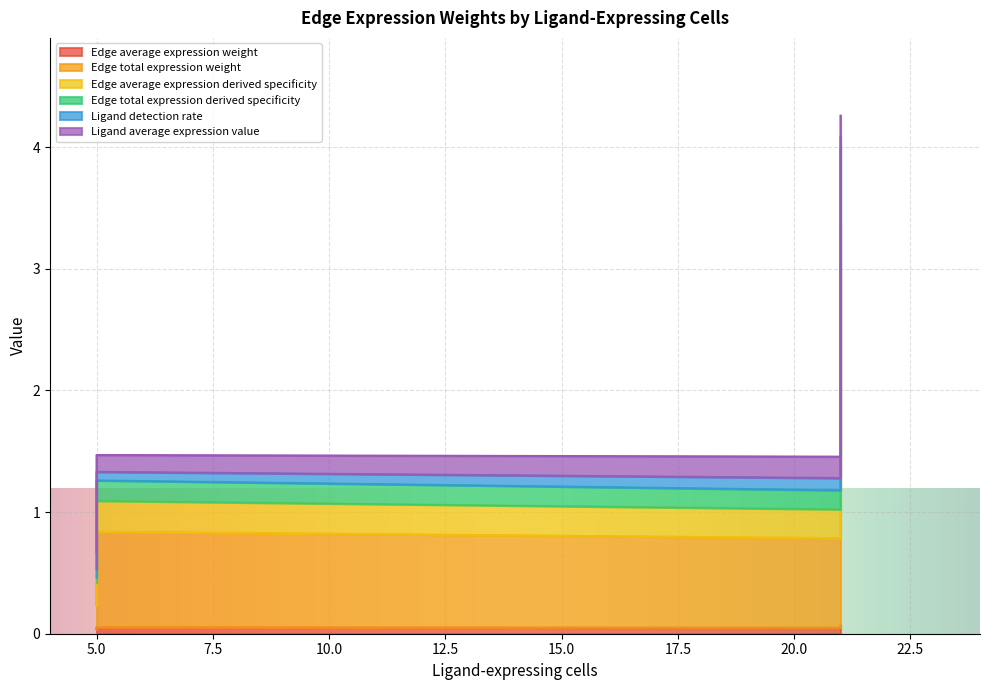

At which category does Edge average expression weight reach its first local valley?

7.5